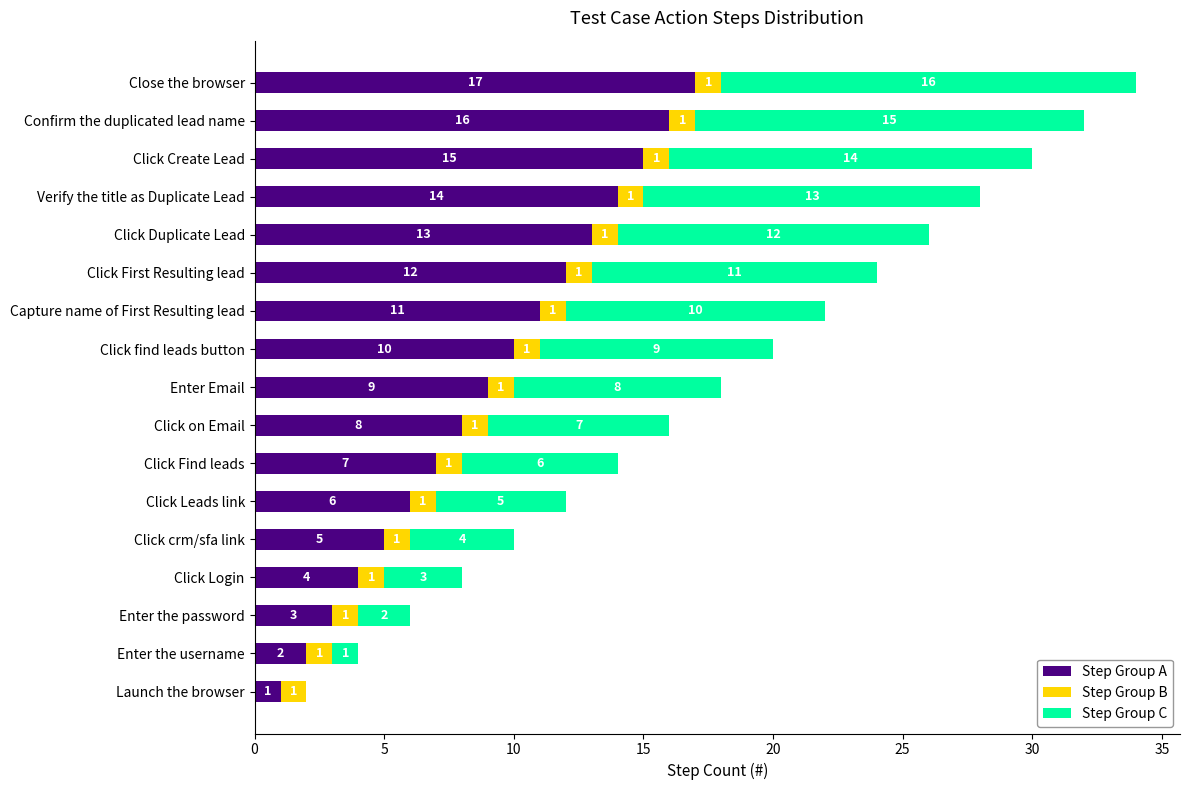

Which category has the highest value in the Step Group A series?

Close the browser